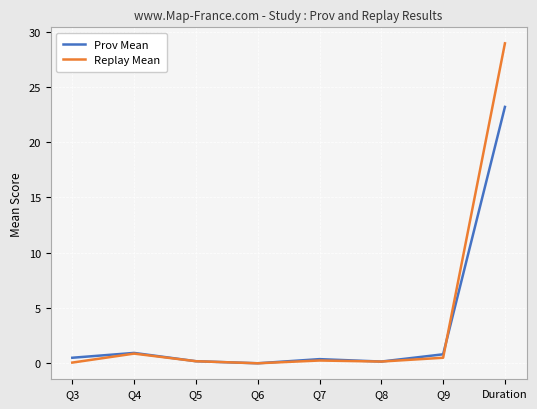

Which series changed the most between Q3 and Duration?

Replay Mean